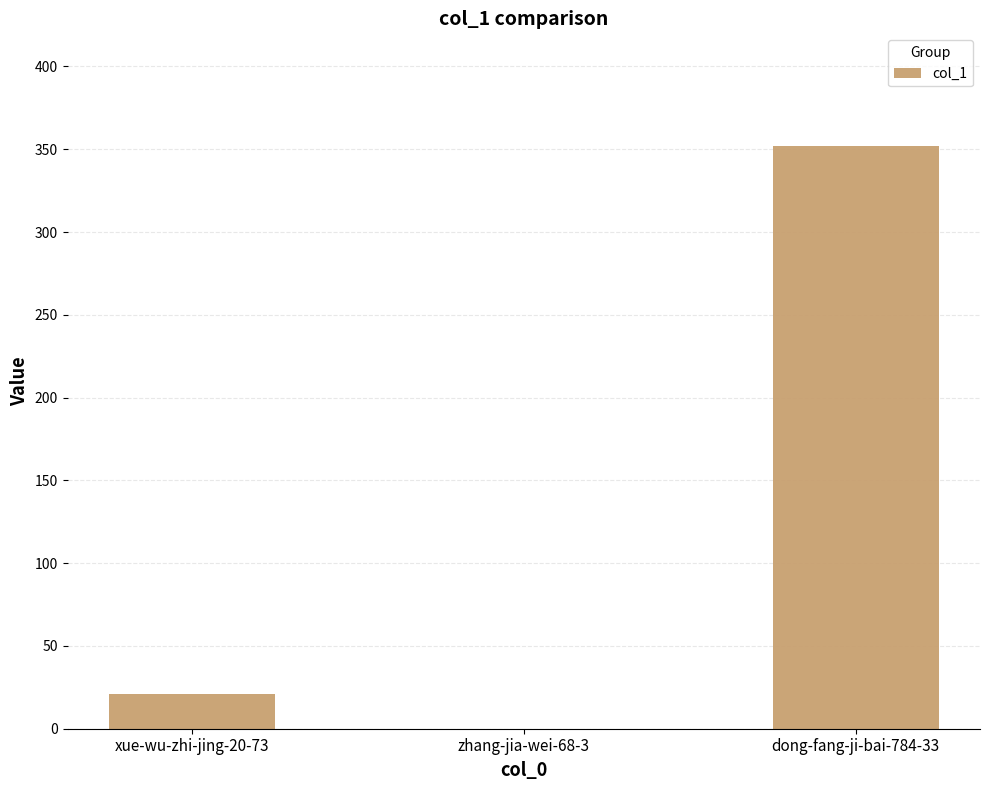

How many values are above zero?

2